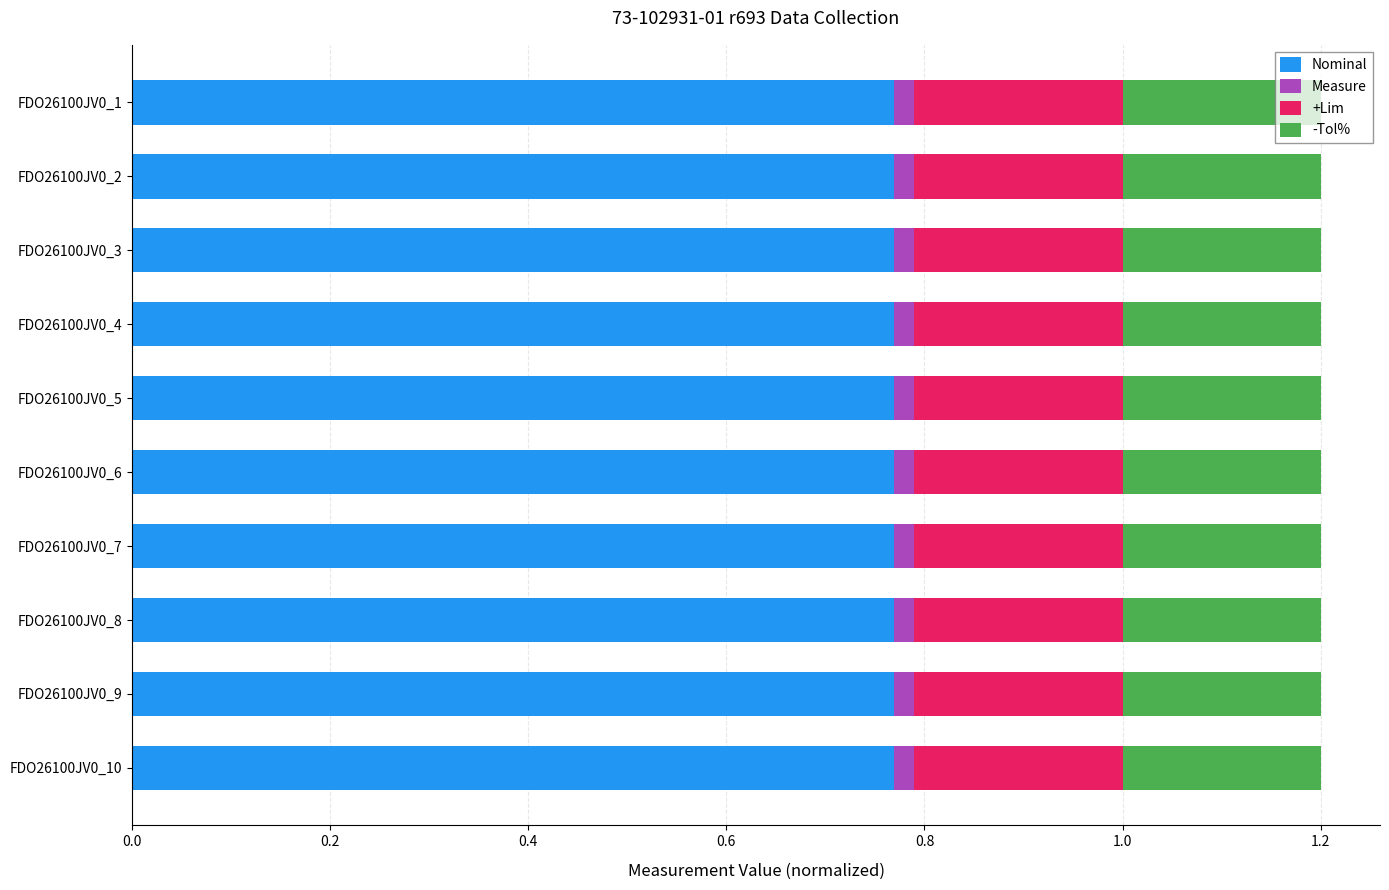

The value of Nominal at FDO26100JV0_3 is 0.3. True or false?

False